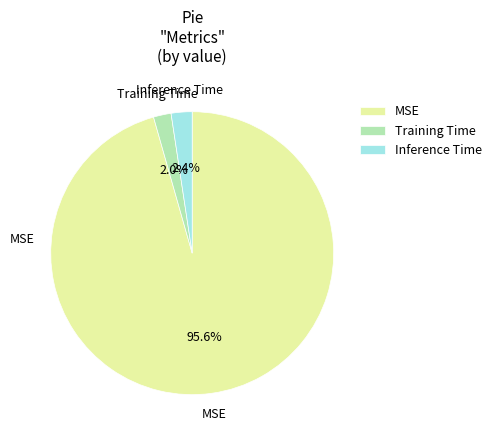

To the nearest percent, what is the difference between the Training Time and MSE slice percentages?

94%